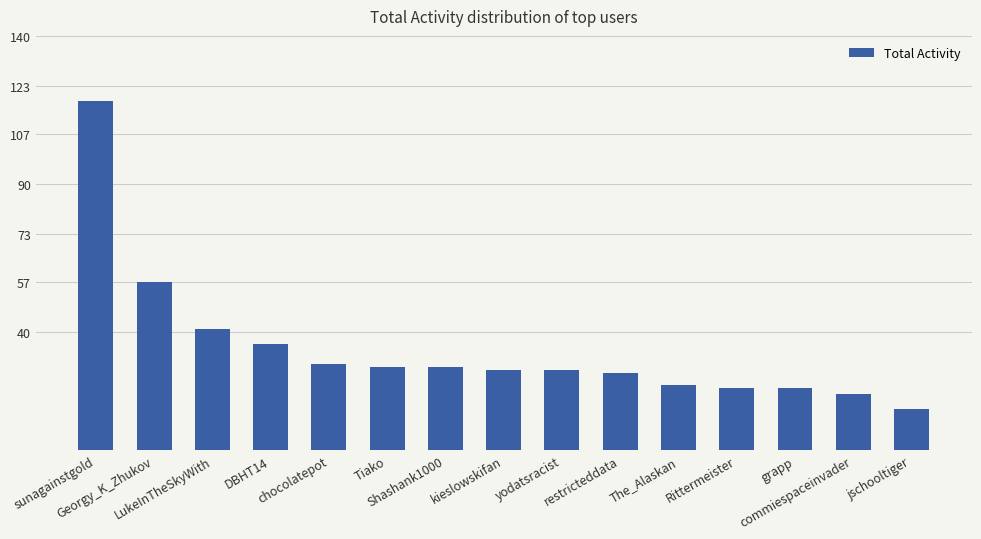

What is the sum of all values?

514